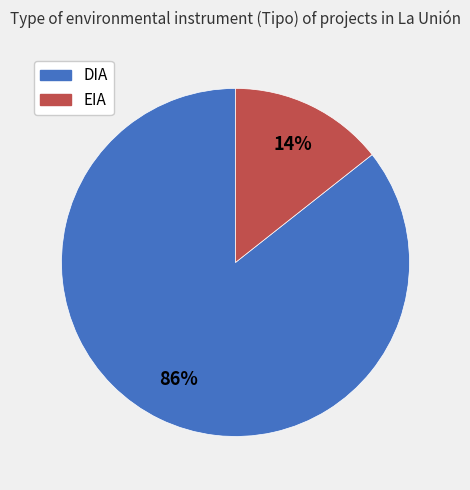

Is it true that DIA is 95% of the pie?

False